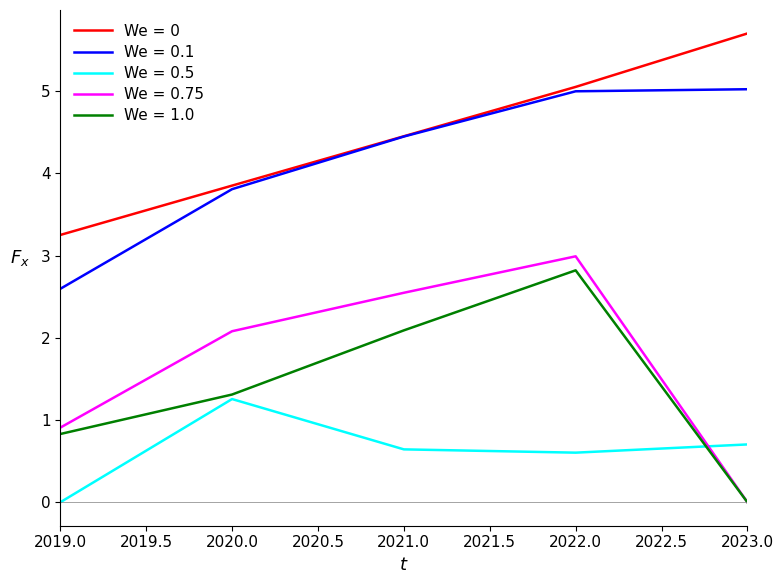

Which label corresponds to the largest value in the chart?

2023.0